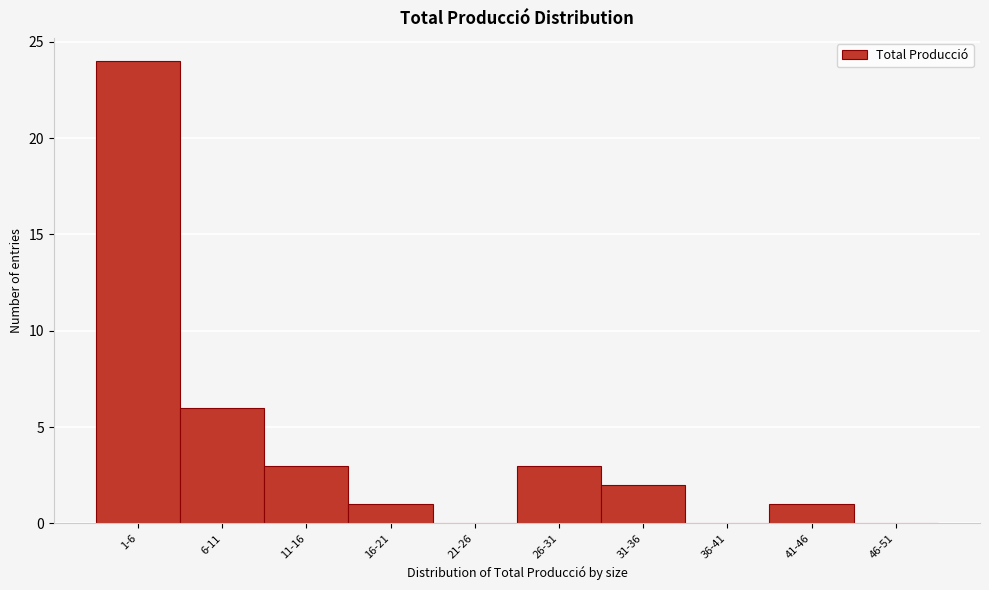

Reading right to left, extract all data points from this chart.

46-51=0	41-46=1	36-41=0	31-36=2	26-31=3	21-26=0	16-21=1	11-16=3	6-11=6	1-6=24